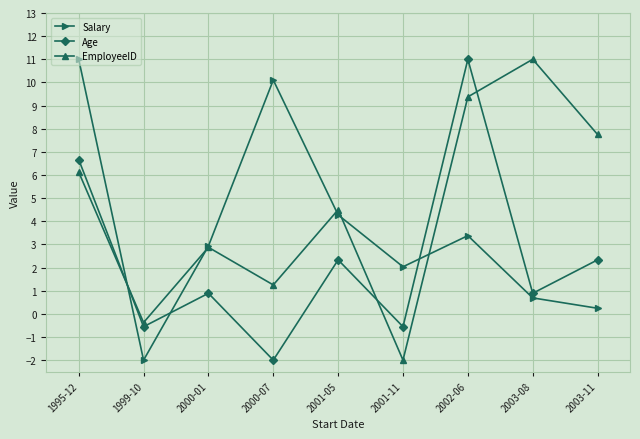

What is the maximum value shown in the chart?

11.0